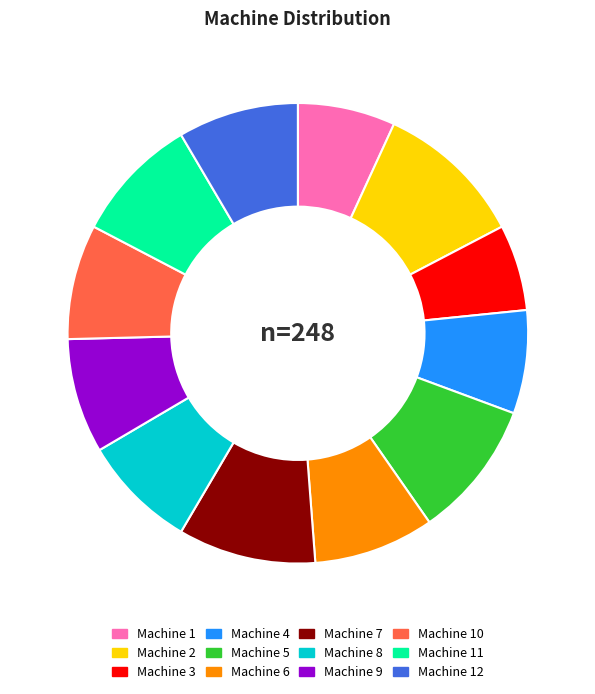

Is it true that Machine 9 is 8% of the pie?

True